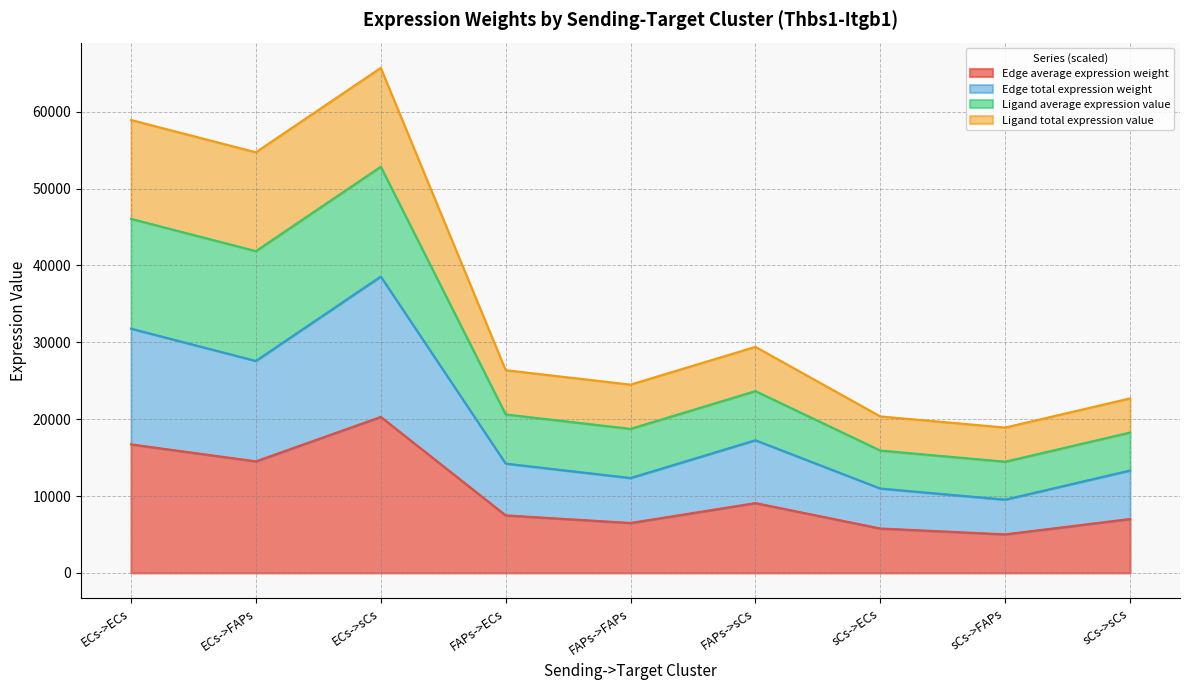

What is the difference between the maximum and minimum values in the Edge total expression weight series?

29032.4